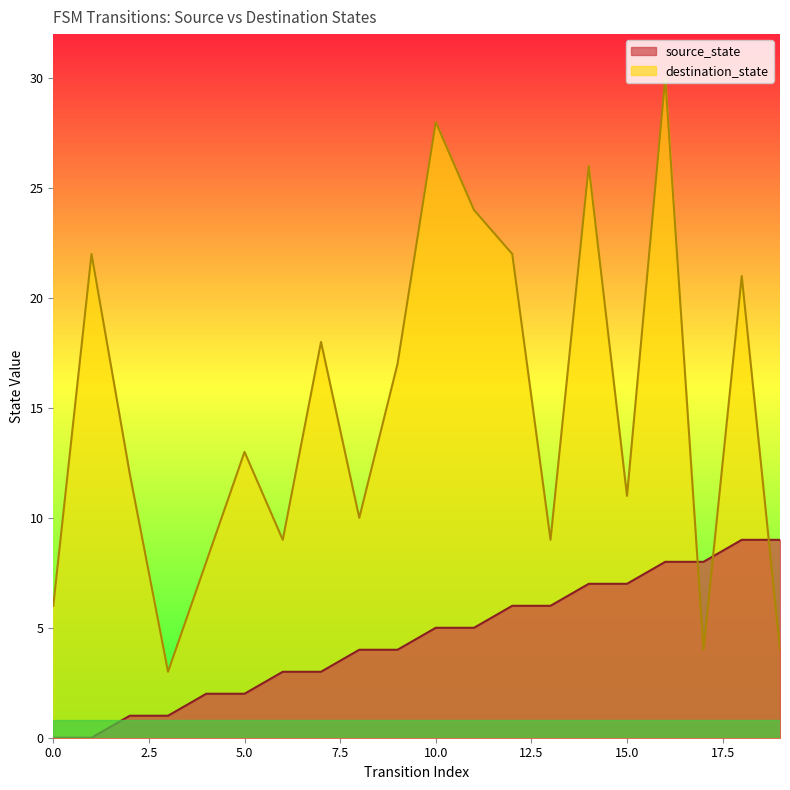

How many interior local valleys does the destination_state series have?

6